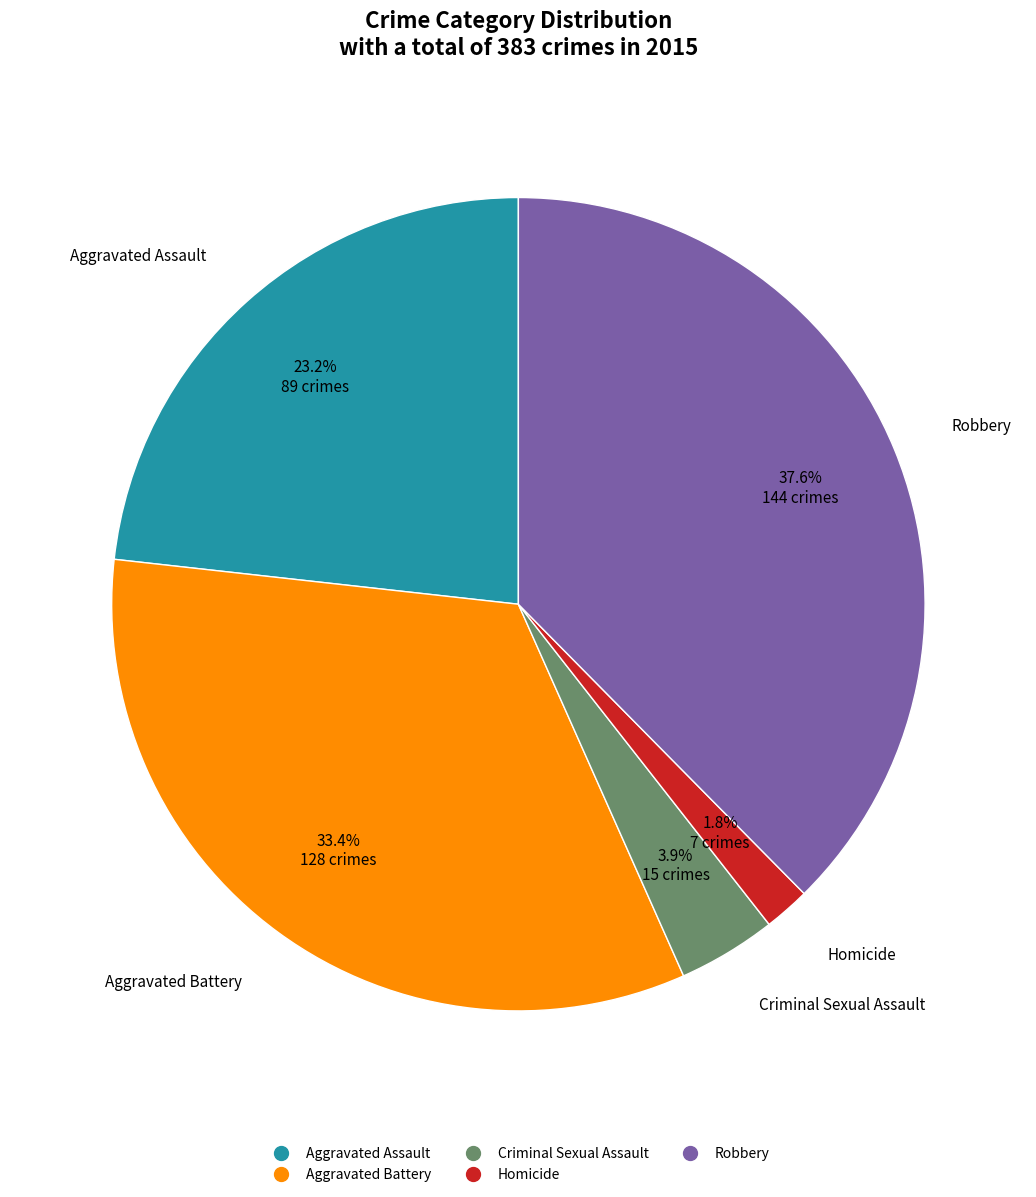

Is the sum of Criminal Sexual Assault and Robbery greater than half?

No